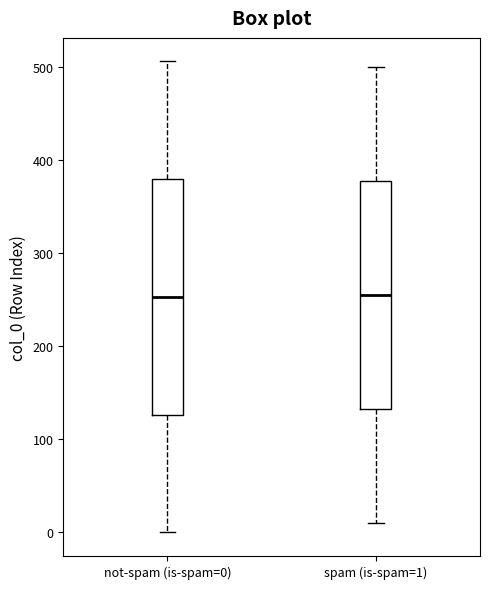

Where does the median line of the box for spam (is-spam=1) sit on the y-axis? The values are not printed on the chart, so give them approximately, as read against the axis.

260